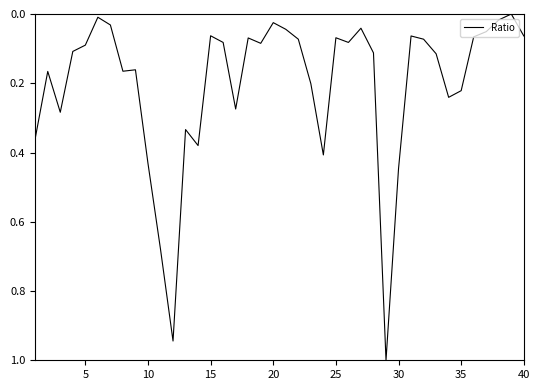

What is the difference between the maximum and minimum values?

1.0